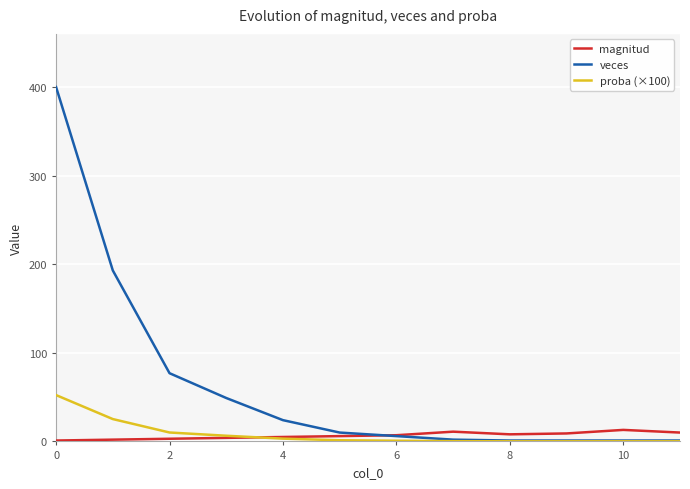

What is the maximum value for veces?

400.0